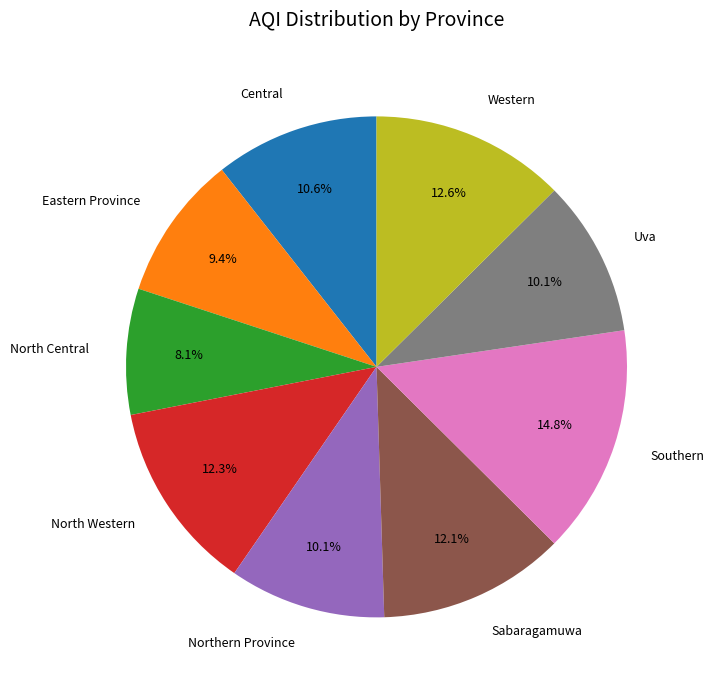

To the nearest percent, what is the difference between the largest and smallest slice percentages?

7%